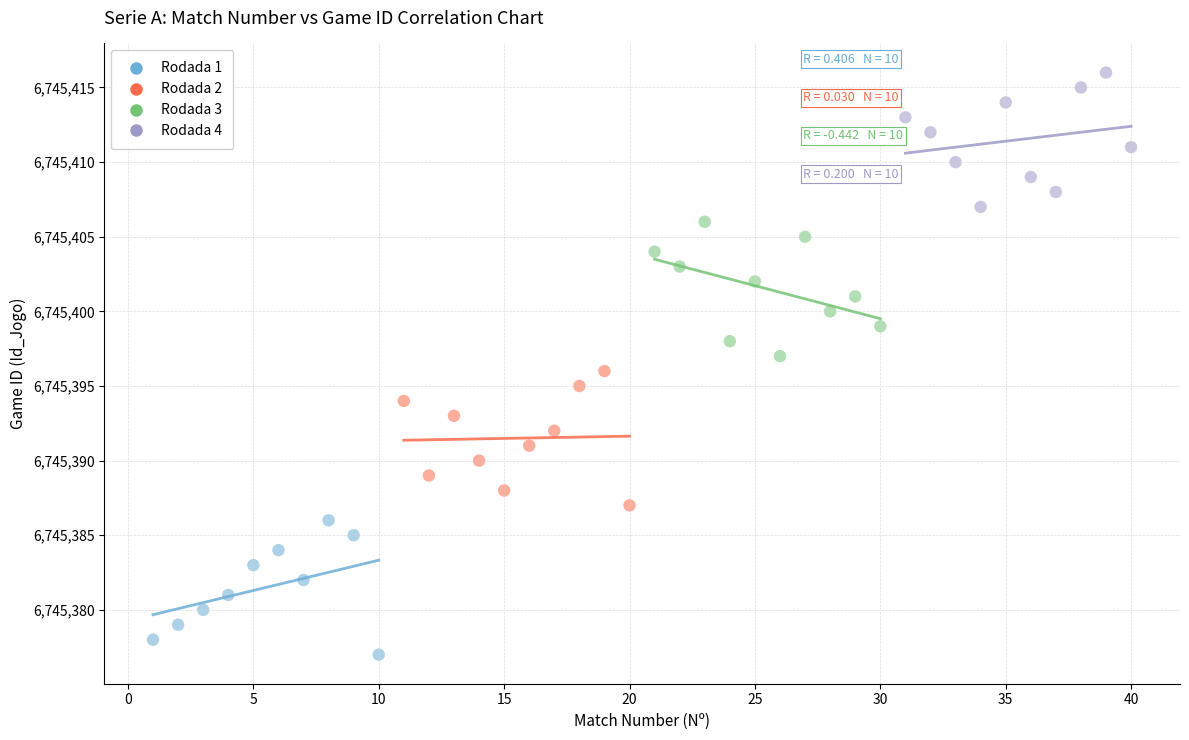

Which series reaches the maximum Y coordinate?

Rodada 4